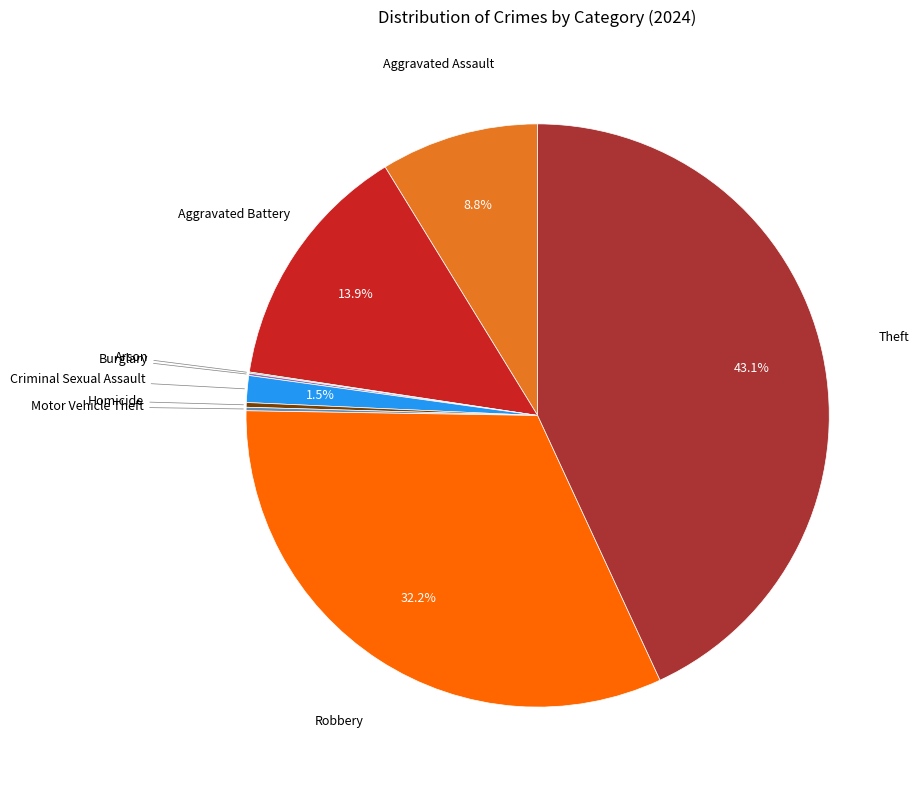

Does any single category account for the majority?

No